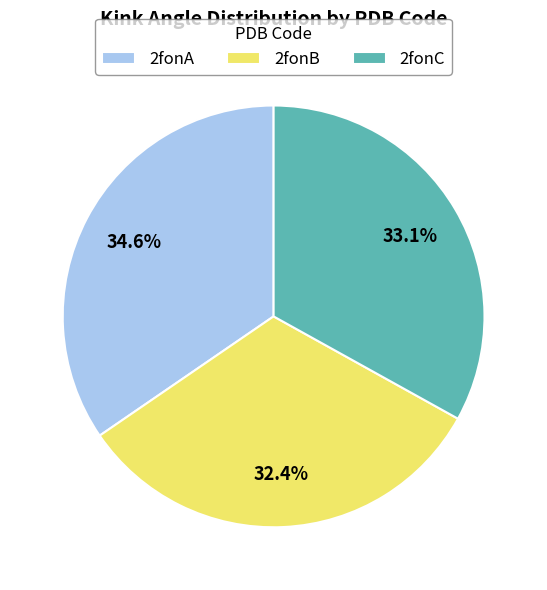

What percentage is NOT represented by 2fonB?

67.6%